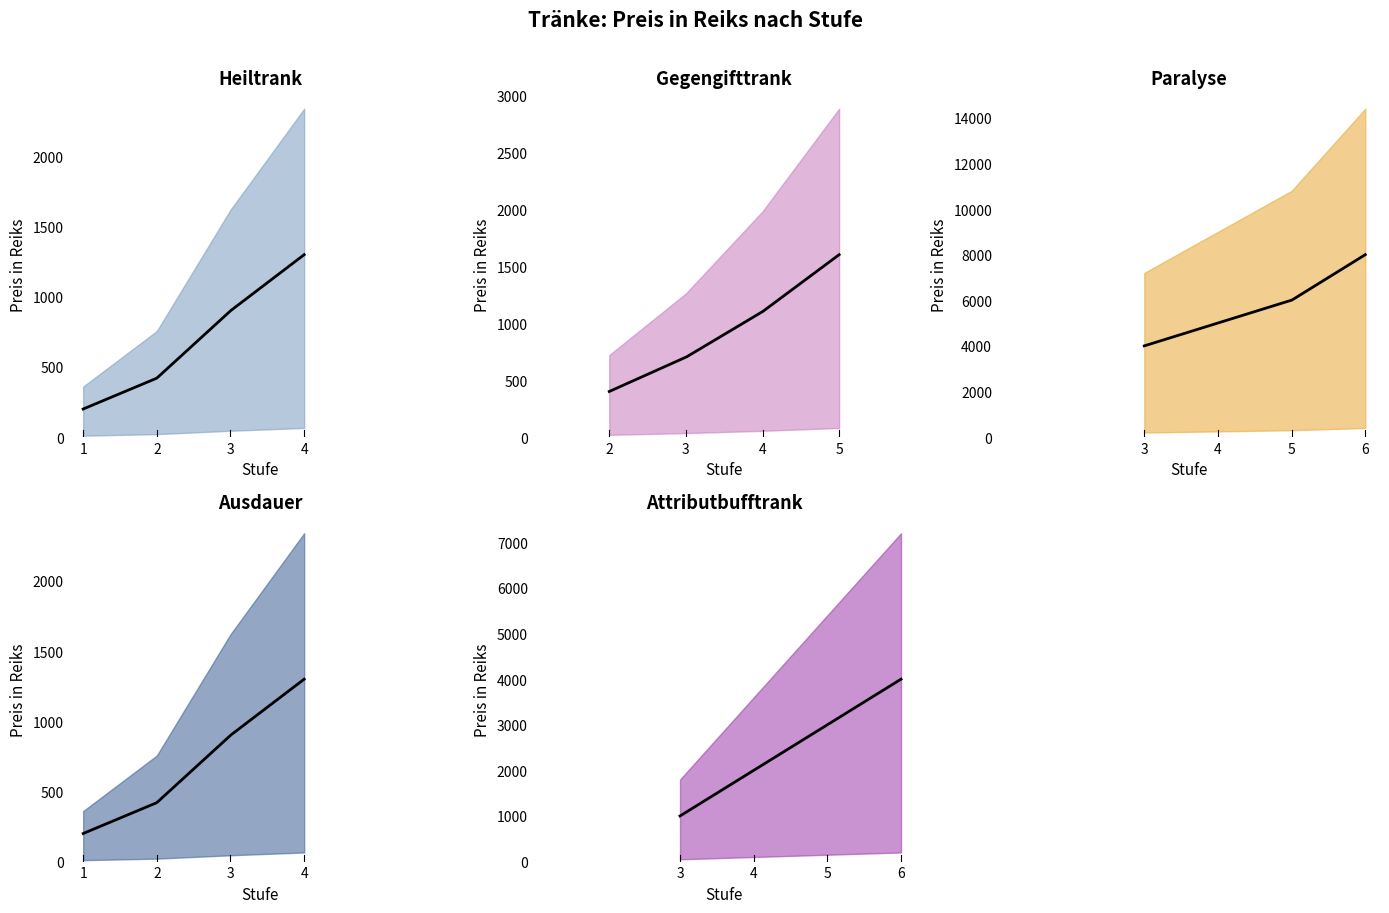

True or false: Paralyse has more than 0 points higher than both neighbors.

False